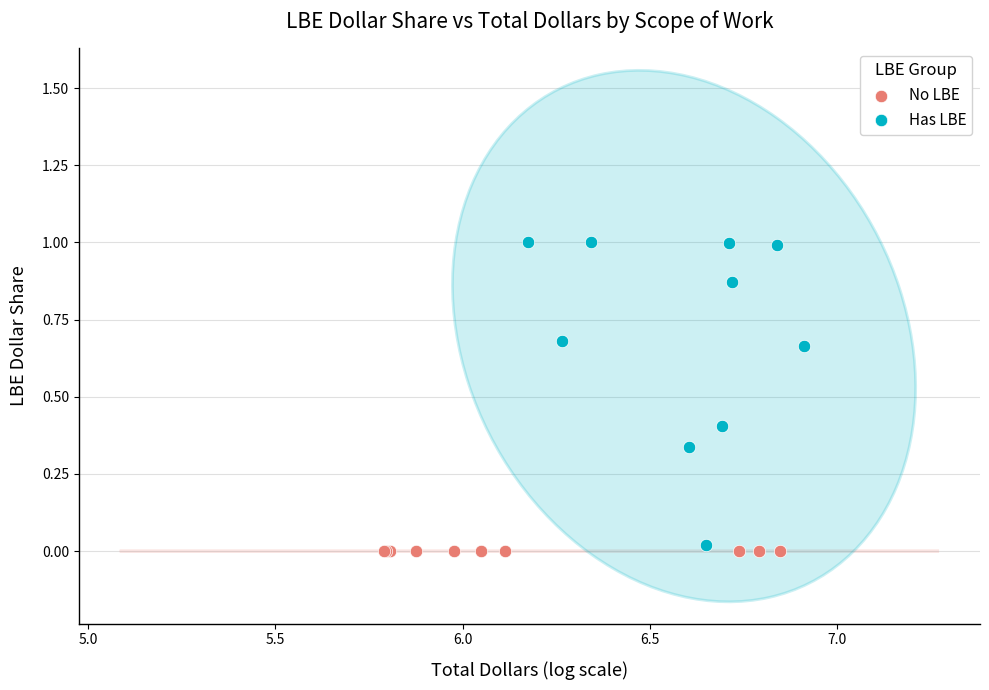

Which series reaches the maximum Y coordinate?

Has LBE